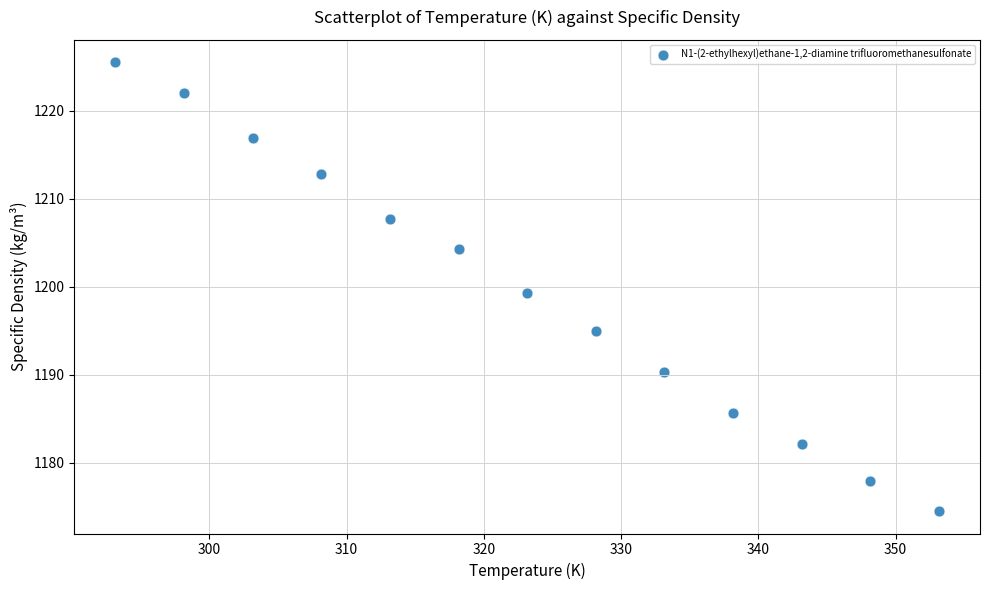

What is the range of X values (max minus min)?

60.0